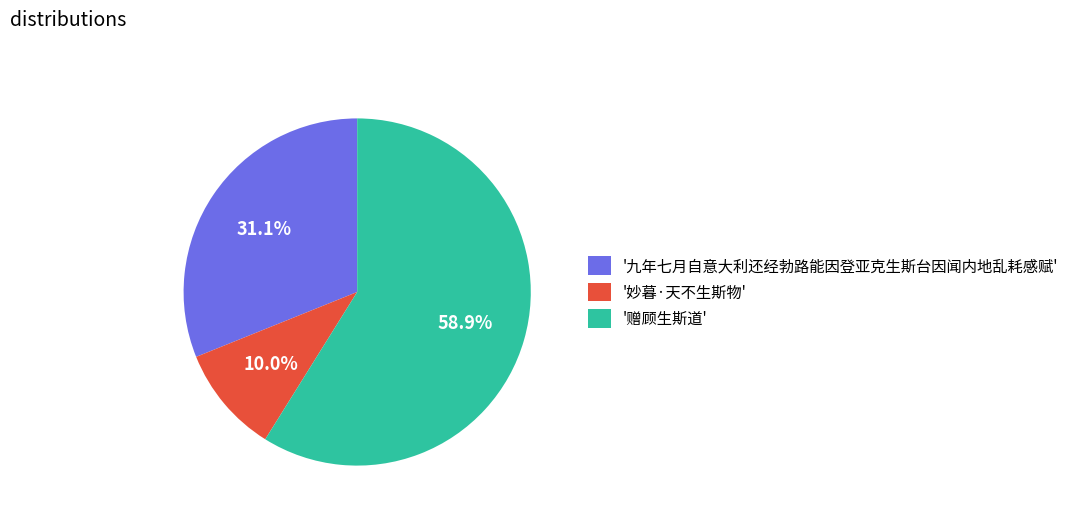

Rank the categories by value from lowest to highest.

'妙暮·天不生斯物', '九年七月自意大利还经勃路能因登亚克生斯台因闻内地乱耗感赋', '赠顾生斯道'